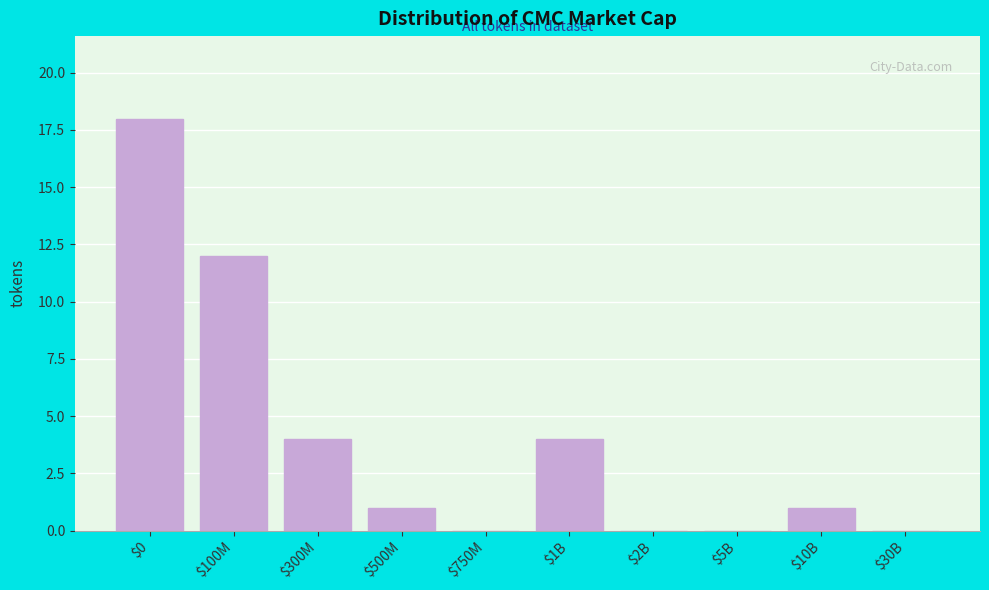

What is the sum of all values?

40